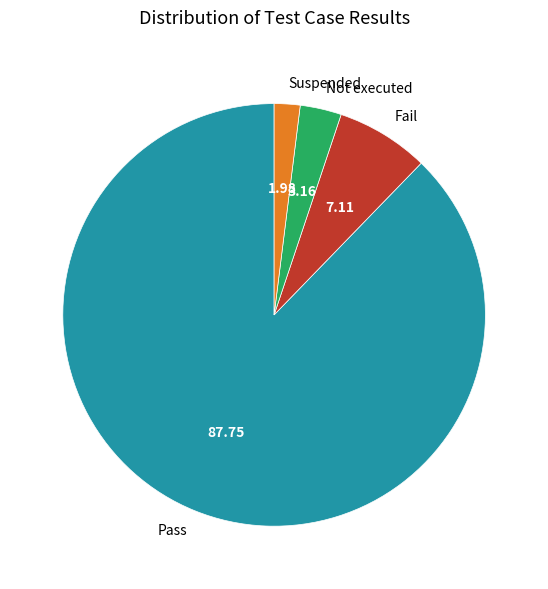

Combined, do Pass and Not executed account for over 50%?

Yes